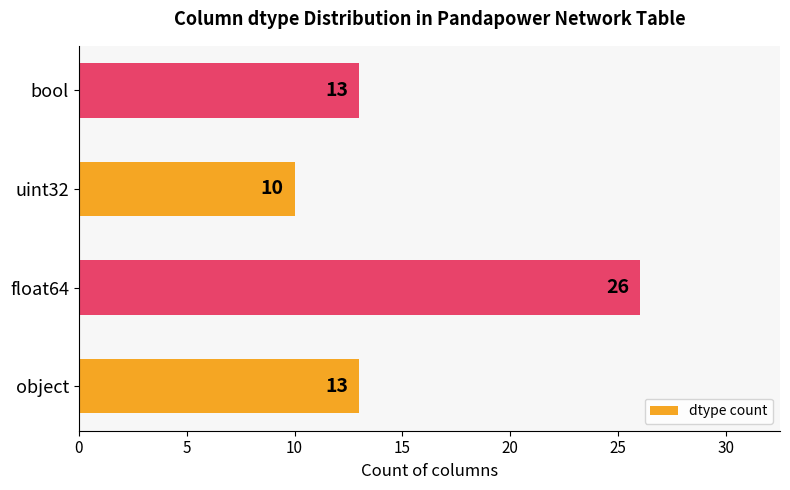

What is the average value?

16